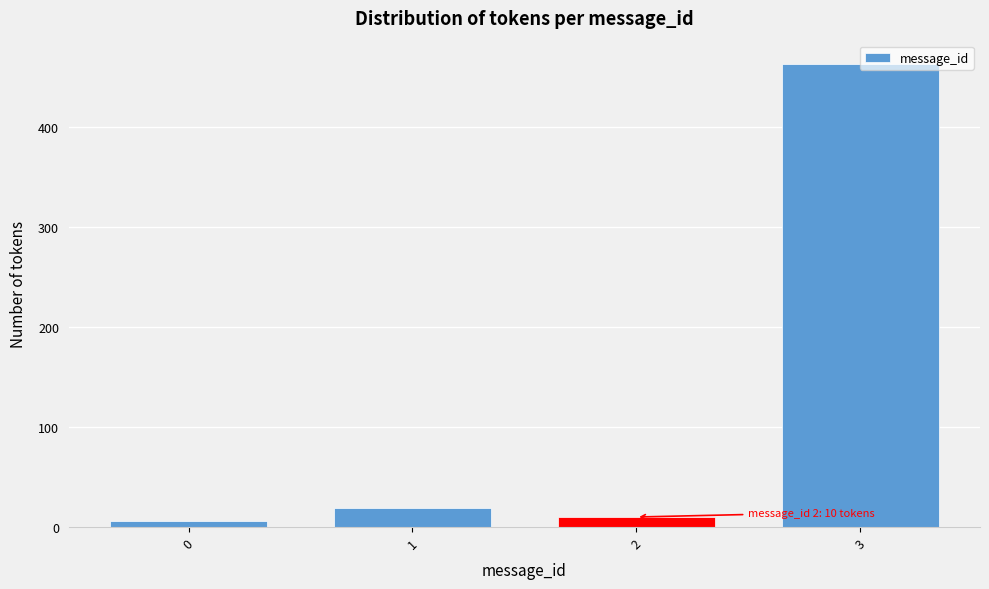

What is the maximum value shown in the chart?

463